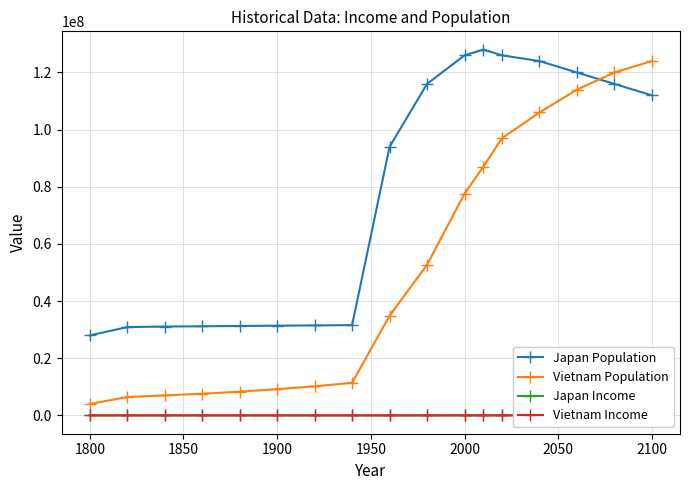

True or false: Japan Population has more than 0 interior local peaks.

True